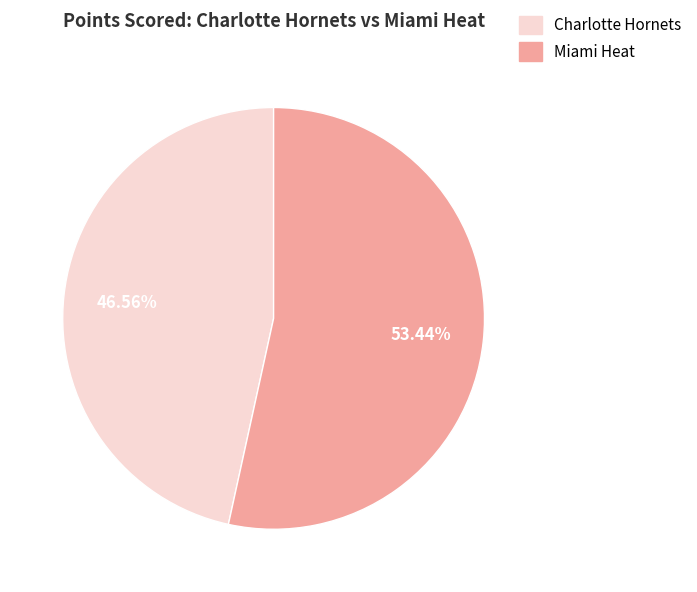

Combined, what portion of the pie is Miami Heat and Charlotte Hornets?

100.0%